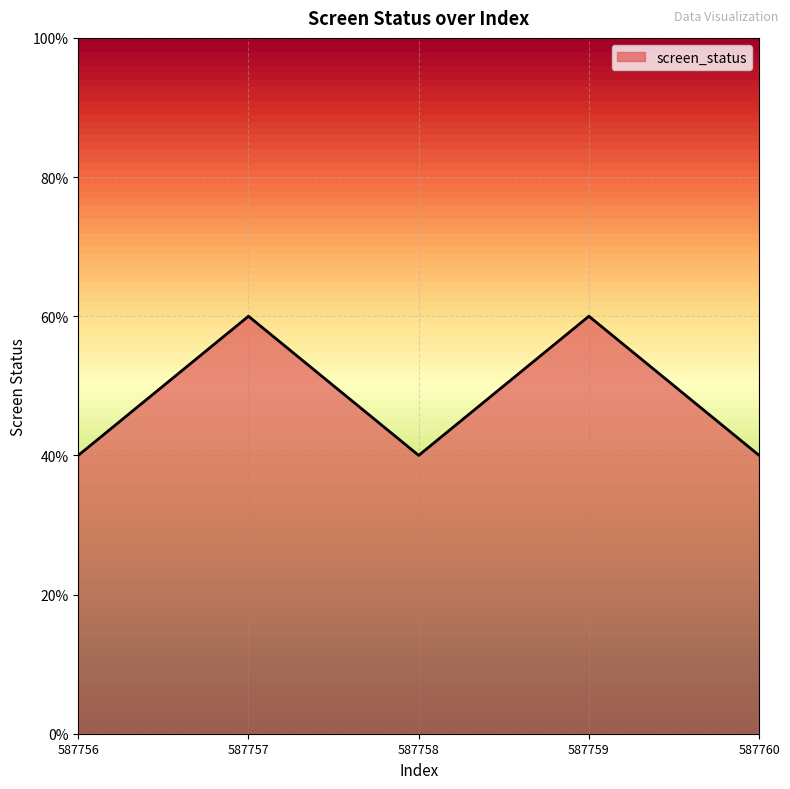

Is this an area chart (filled region under the line)?

Yes